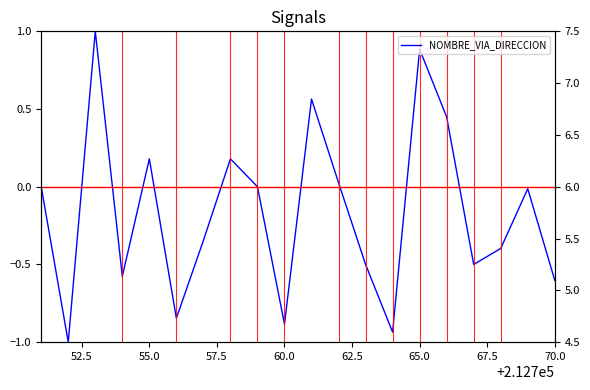

What is the minimum value shown in the chart?

-1.0